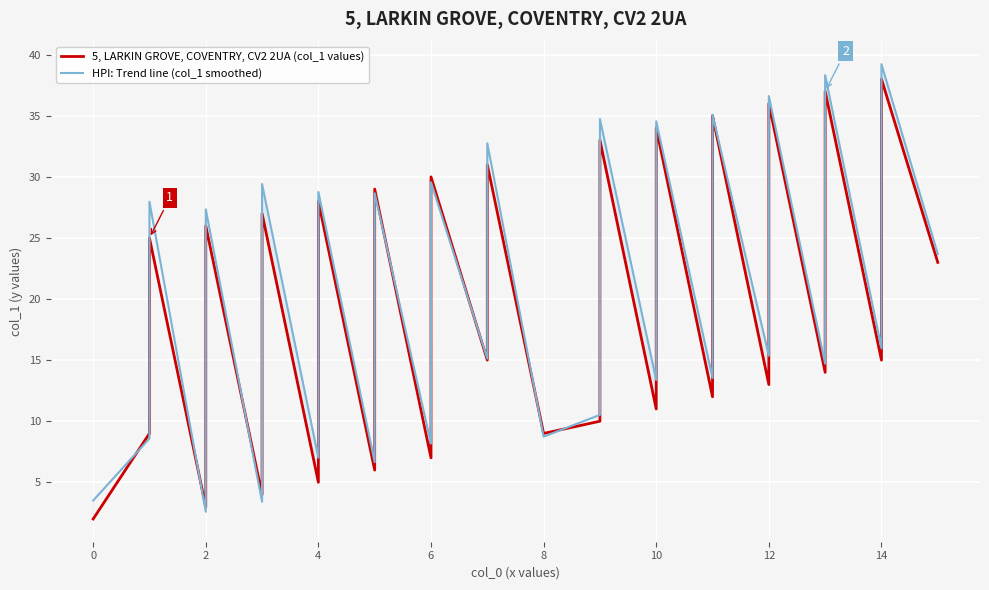

What is the label of the 5th point from the right?

35